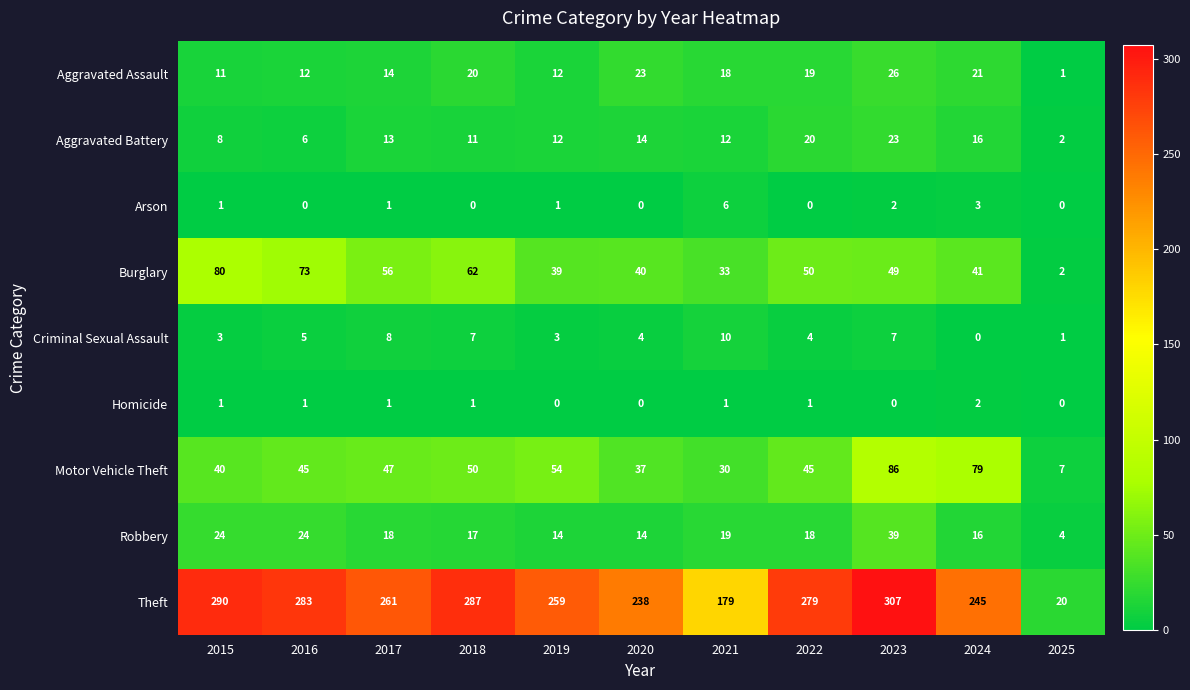

What is the sum of all Arson values?

14